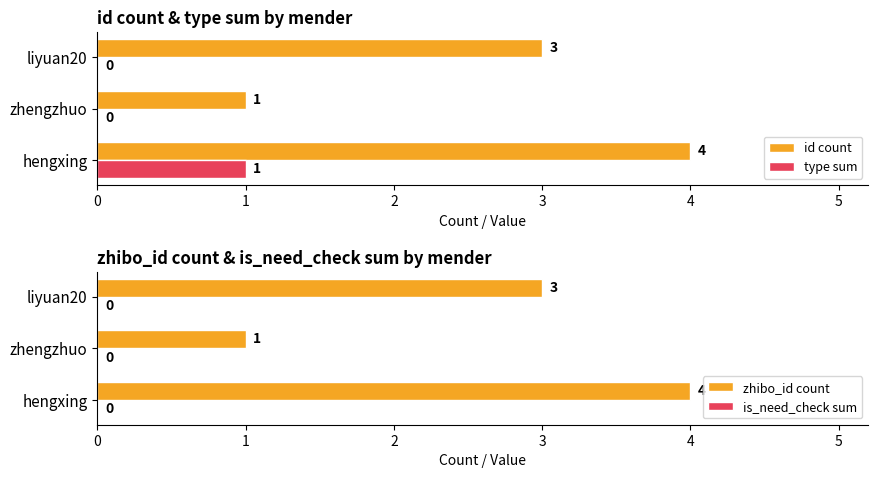

Rank the series by their maximum value, from lowest to highest.

is_need_check sum, type sum, id count, zhibo_id count